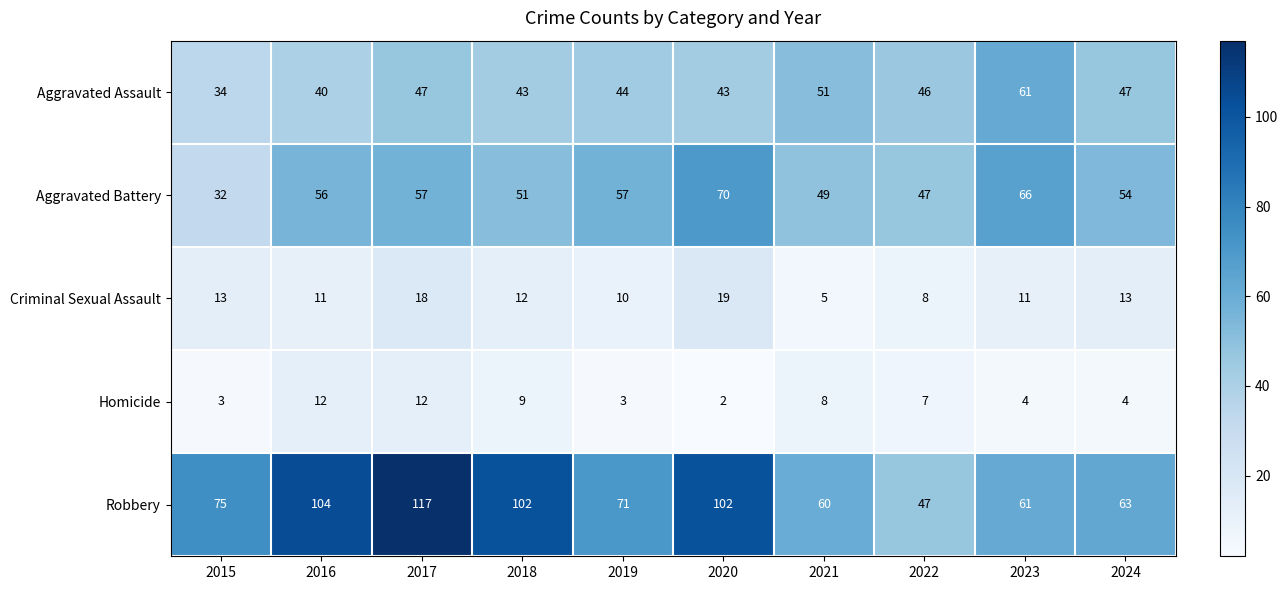

Read the Homicide value at 2023.

4